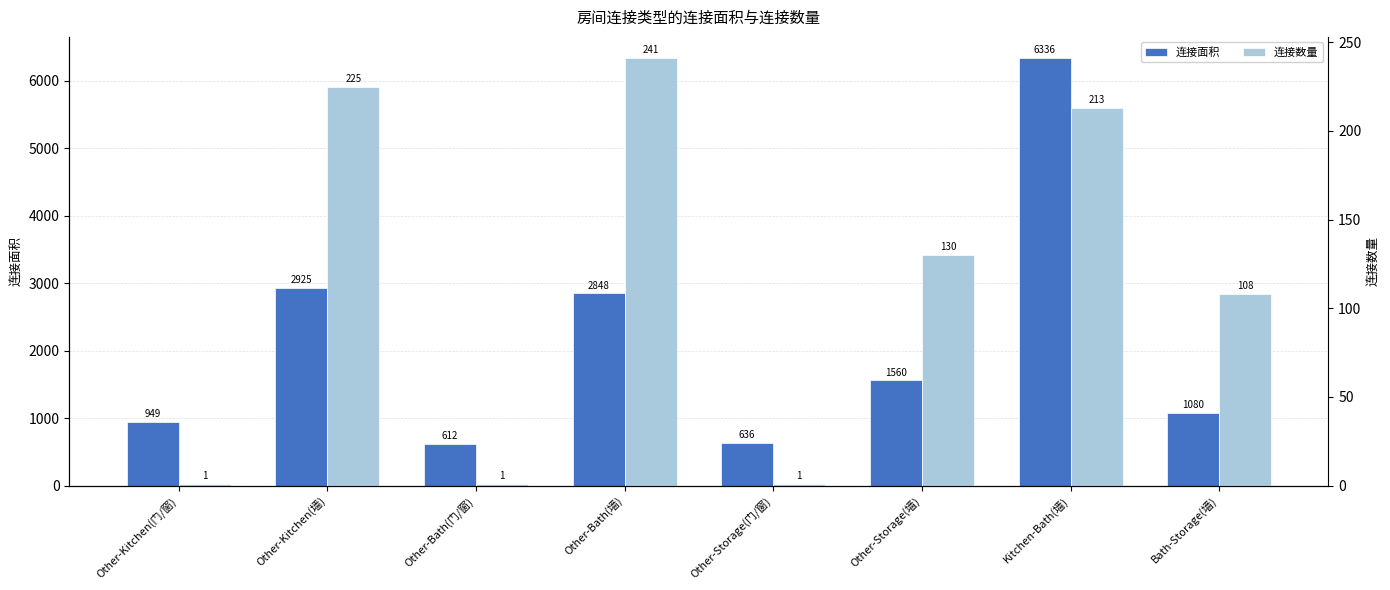

At which label is 连接面积 closest to 3474?

Other-Kitchen(墙)